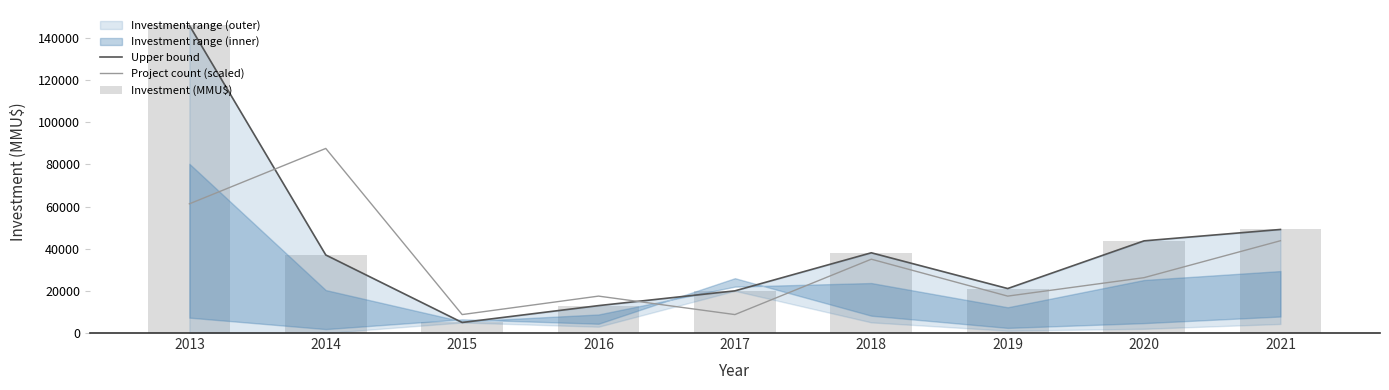

Reading right to left, what are all the values shown in this chart?

Upper bound: 49110.0	43710.0	21100.0	38050.0	20000.0	13000.0	5000.0	37010.0	145890.0
Project count (scaled): 43767.0	26260.2	17506.8	35013.6	8753.4	17506.8	8753.4	87534.0	61273.8
Investment (MMU$): 49110.0	43710.0	21100.0	38050.0	20000.0	13000.0	5000.0	37010.0	145890.0